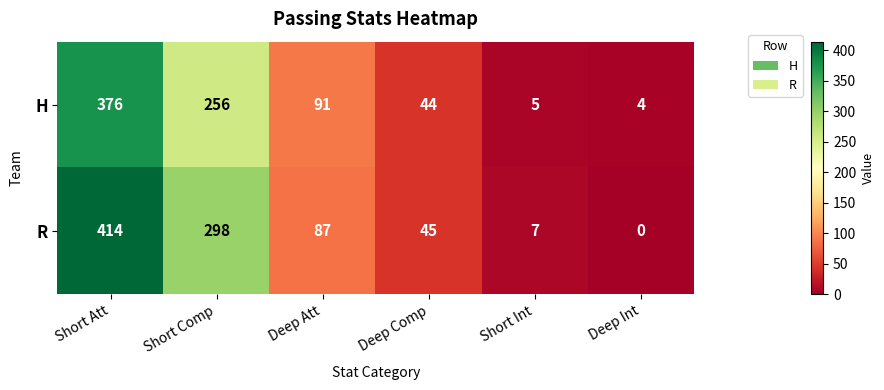

Count the number of data series in this chart.

2